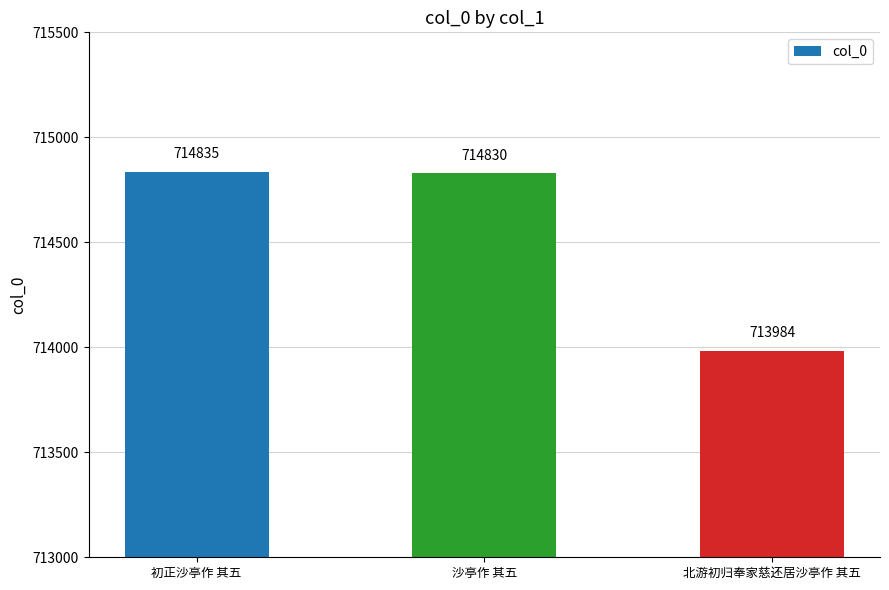

What is the value of the 1st bar from the left?

714835